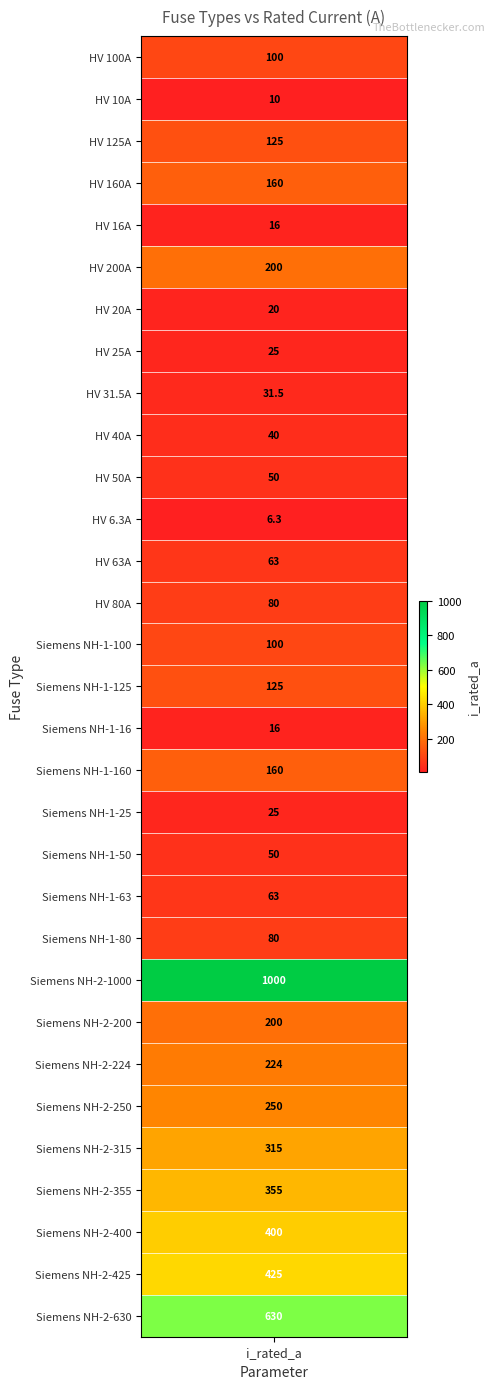

Rank the categories by value from lowest to highest.

HV 6.3A, HV 10A, HV 16A, Siemens NH-1-16, HV 20A, HV 25A, Siemens NH-1-25, HV 31.5A, HV 40A, HV 50A, Siemens NH-1-50, HV 63A, Siemens NH-1-63, HV 80A, Siemens NH-1-80, HV 100A, Siemens NH-1-100, HV 125A, Siemens NH-1-125, HV 160A, Siemens NH-1-160, HV 200A, Siemens NH-2-200, Siemens NH-2-224, Siemens NH-2-250, Siemens NH-2-315, Siemens NH-2-355, Siemens NH-2-400, Siemens NH-2-425, Siemens NH-2-630, Siemens NH-2-1000